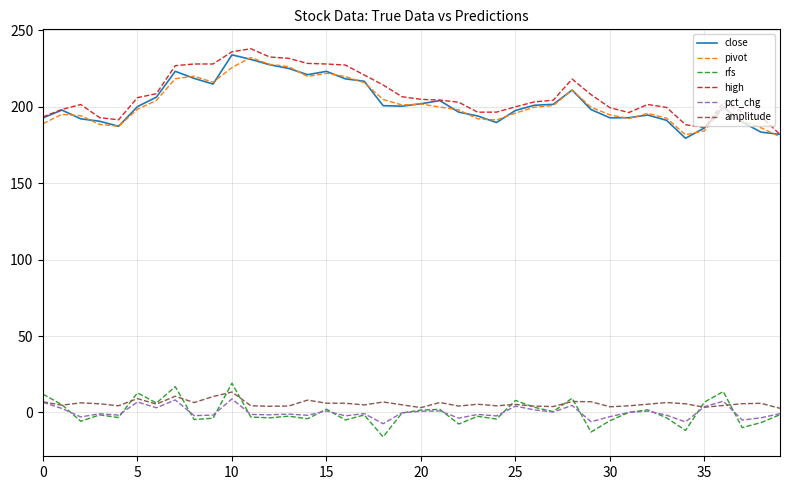

How many series are shown in this chart?

6